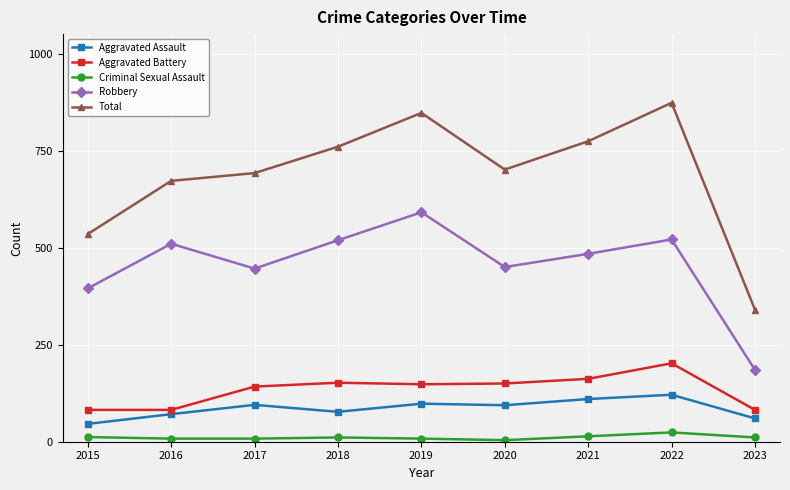

The value of Aggravated Battery at 2019 is 217. True or false?

False